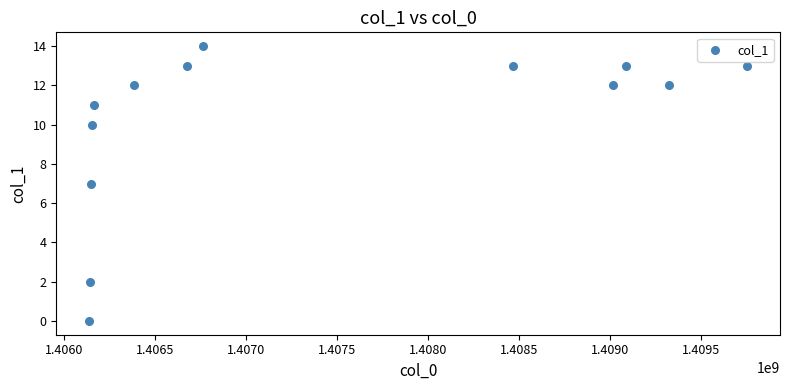

What is the range of Y values (max minus min)?

14